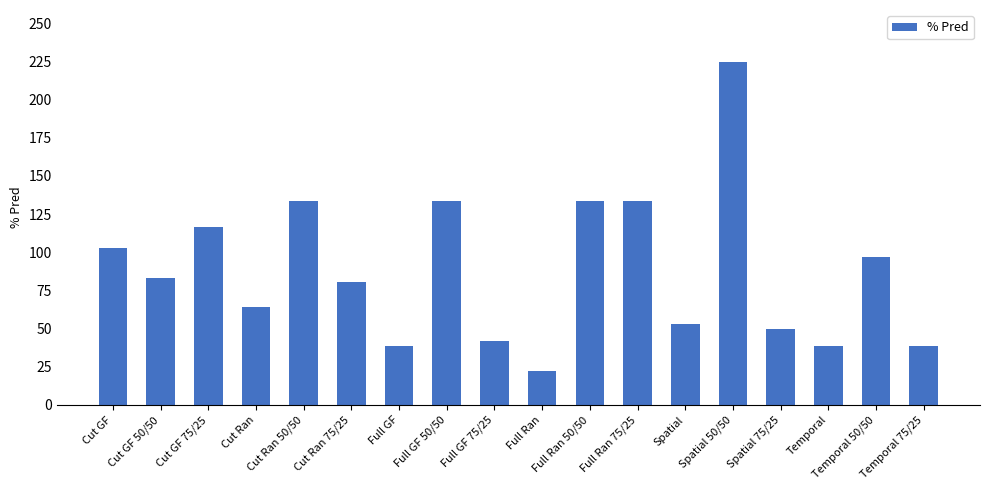

What is the label of the 7th bar from the left?

Full GF